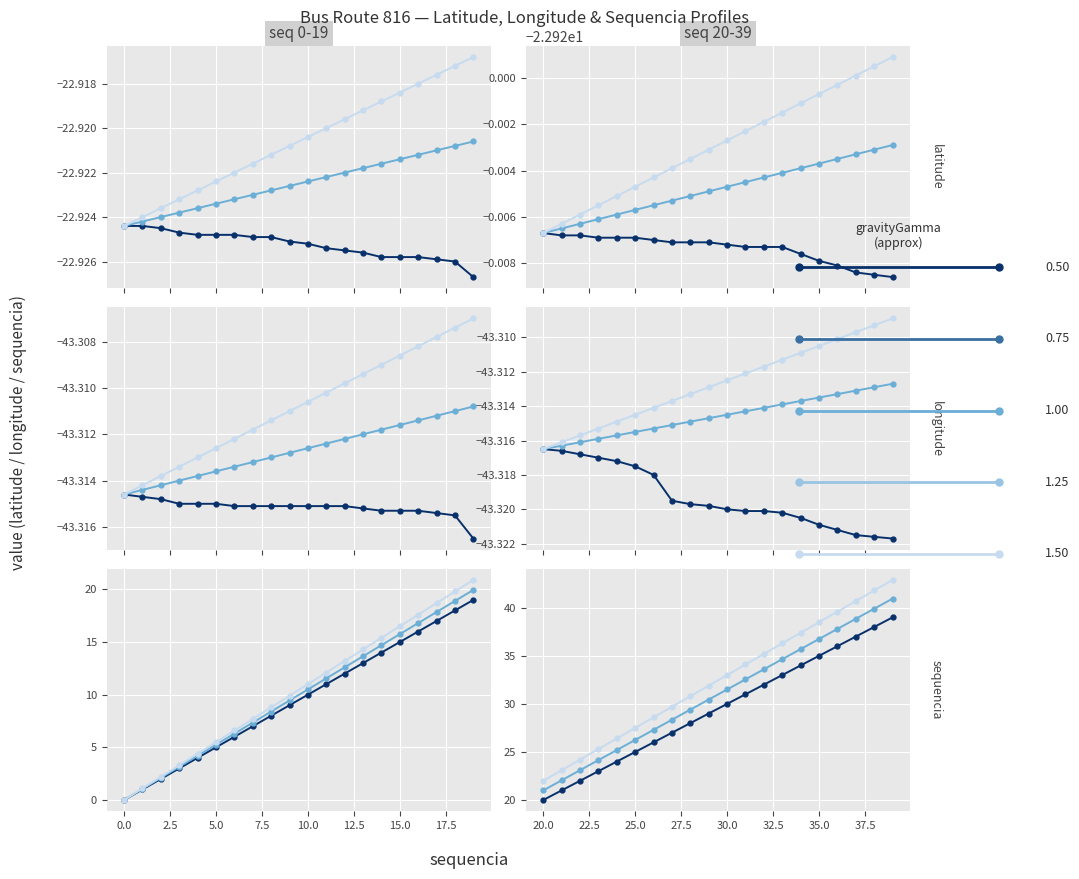

The value of latitude at 7 is -30.7. True or false?

False